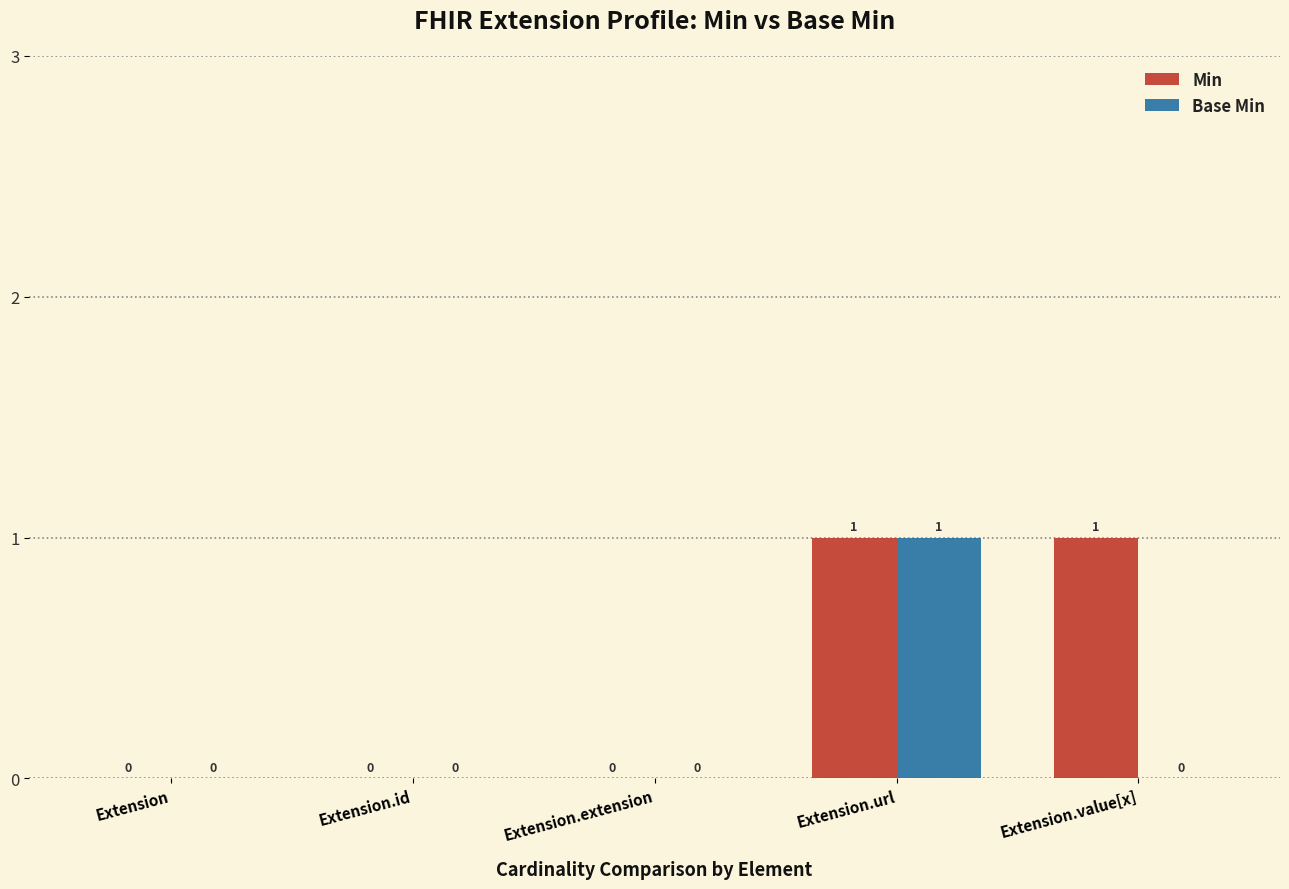

Is it true that Base Min equals 0 at Extension?

True